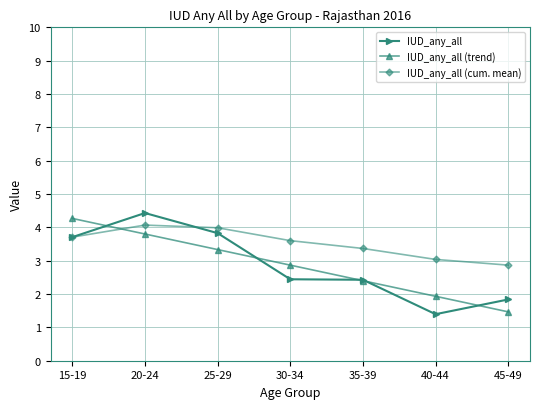

Which series ends up on top after the final intersection of IUD_any_all and IUD_any_all (cum. mean)?

IUD_any_all (cum. mean)